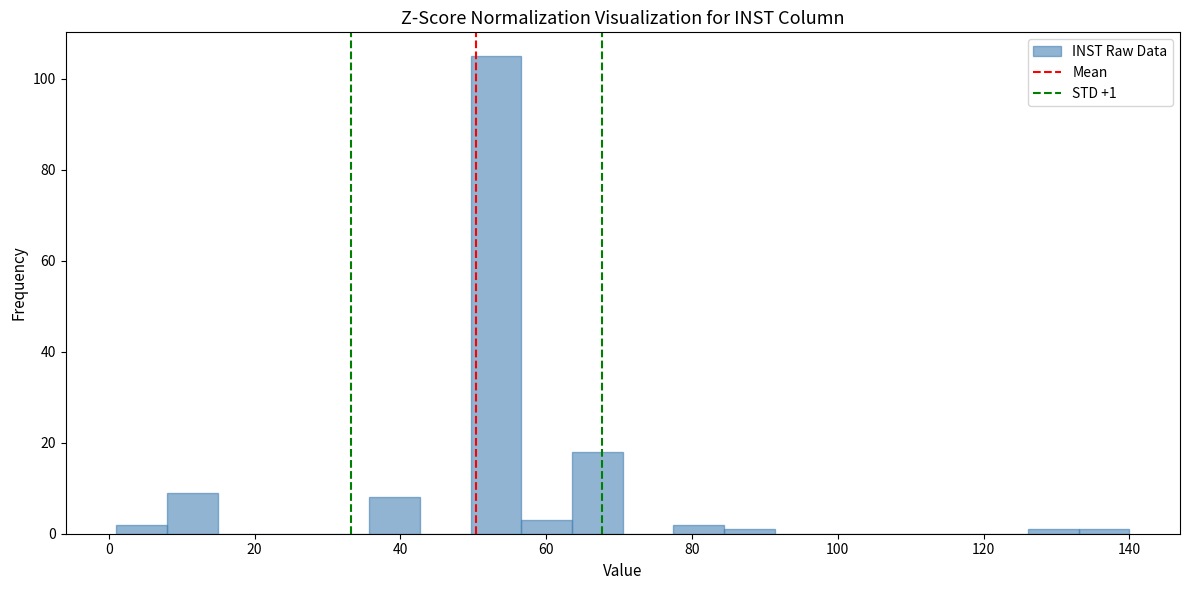

Read against the x-axis, roughly where is the centre of the tallest bar?

54